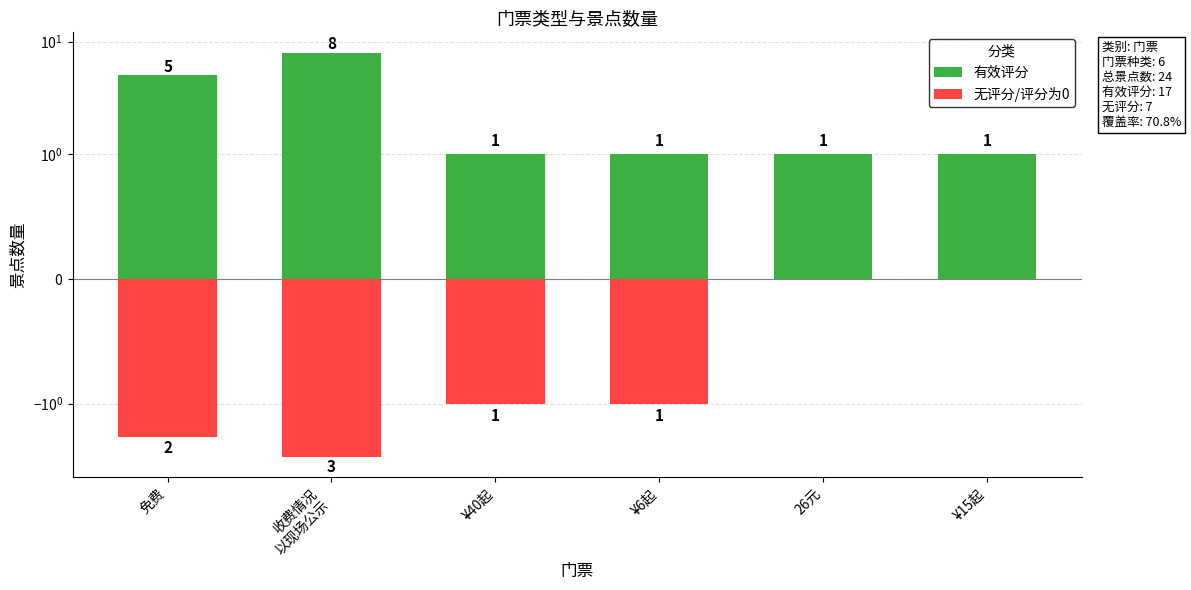

How many groups of bars are there?

6